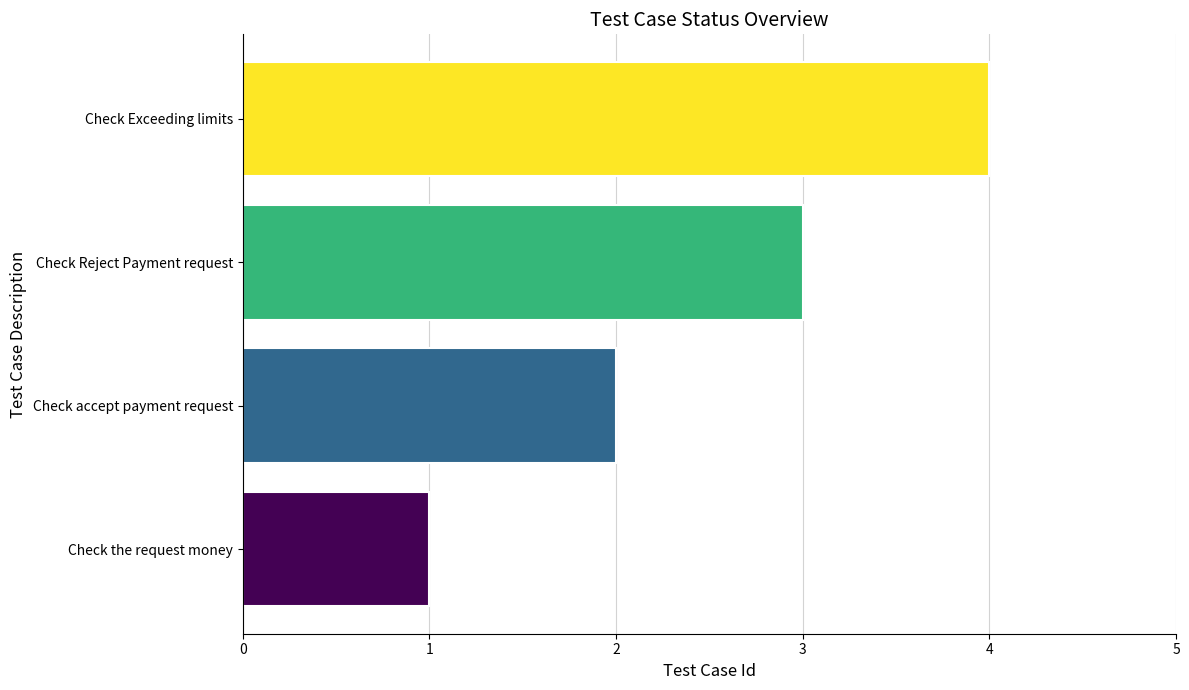

Which category has the highest value across all series?

Check Exceeding limits